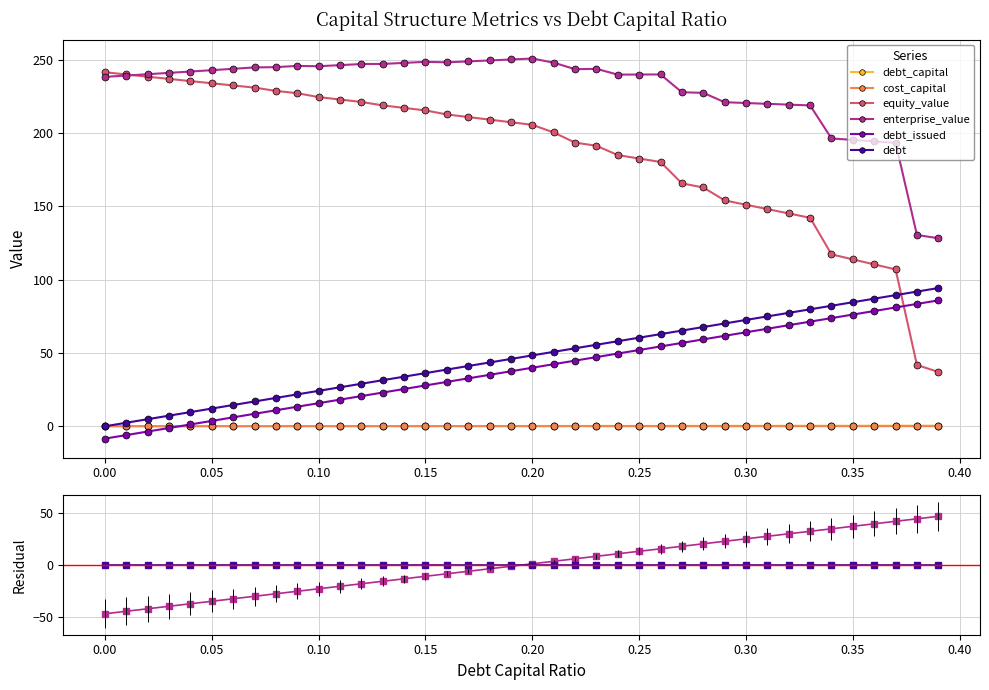

Does the chart display data point markers on the line(s)?

Yes